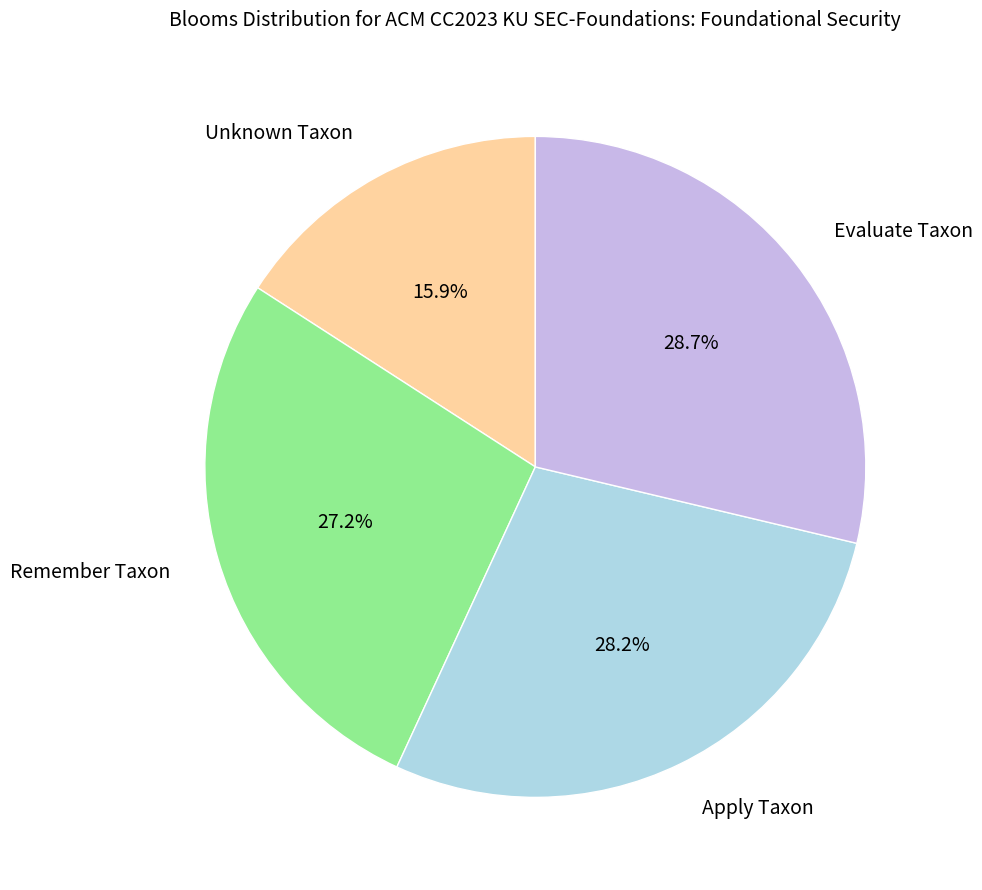

Which category has the smallest portion of the pie?

Unknown Taxon